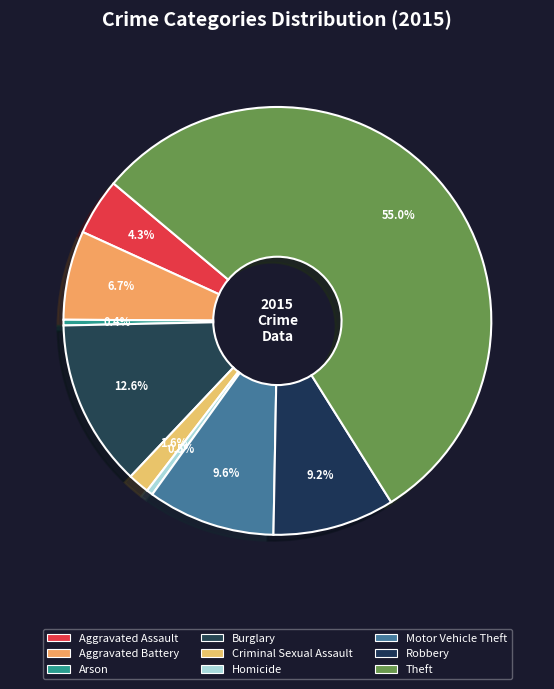

Count the number of slices in the pie.

9